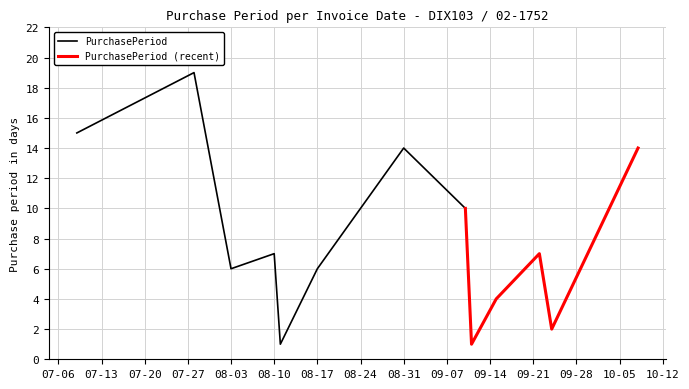

Where does the data first go above 7?

2015-07-09